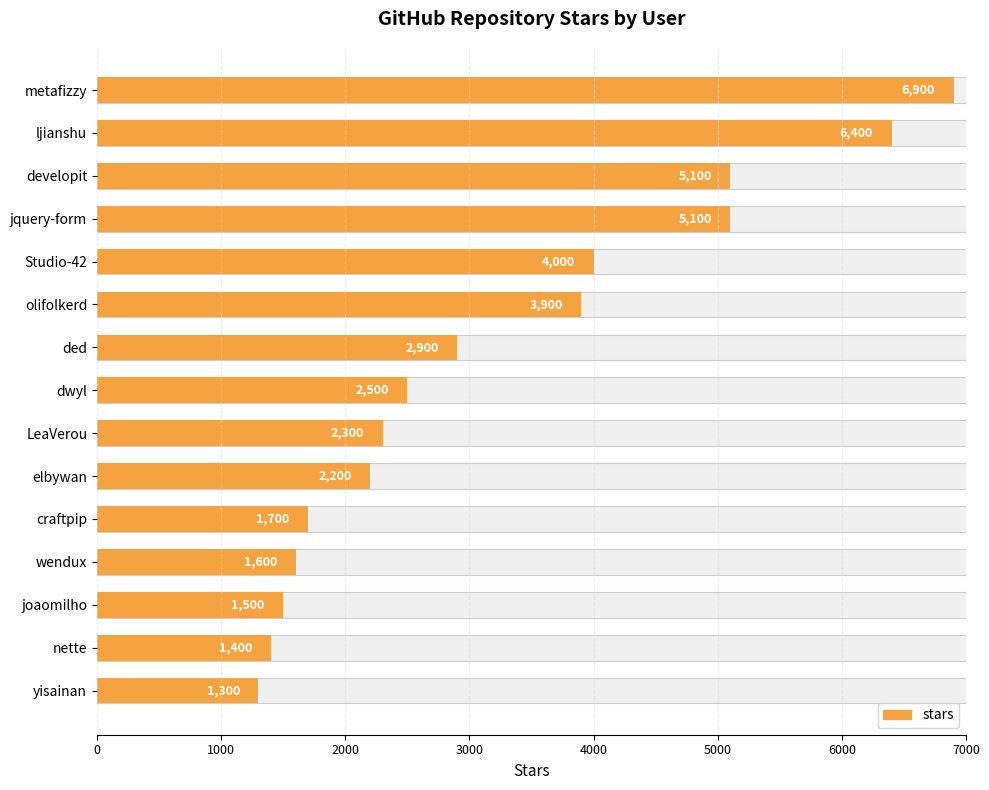

What is the average value?

3253